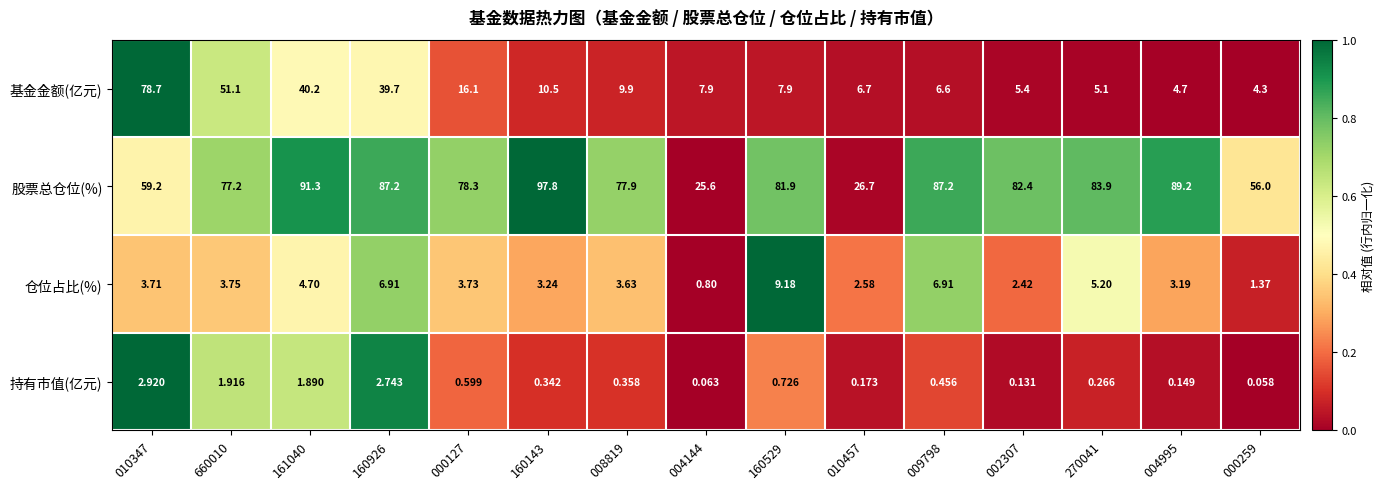

Which series has the widest spread of values?

基金金额(亿元)